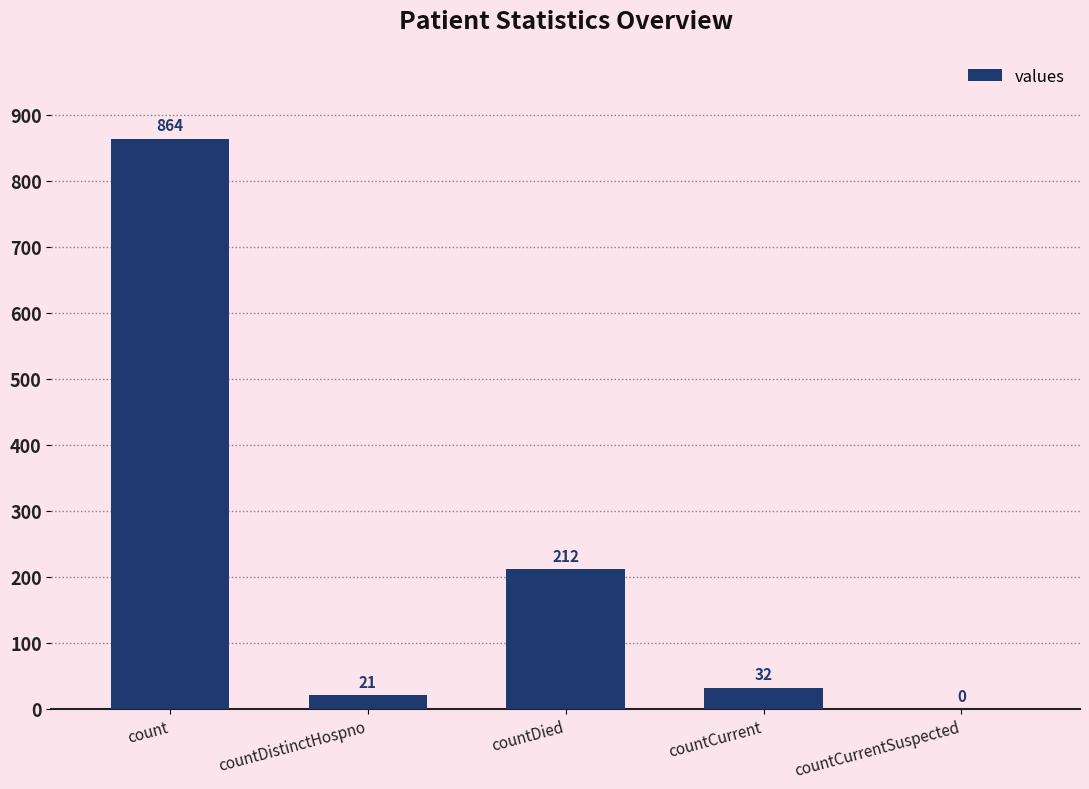

What is the approximate value at countDied, to the nearest 50?

200